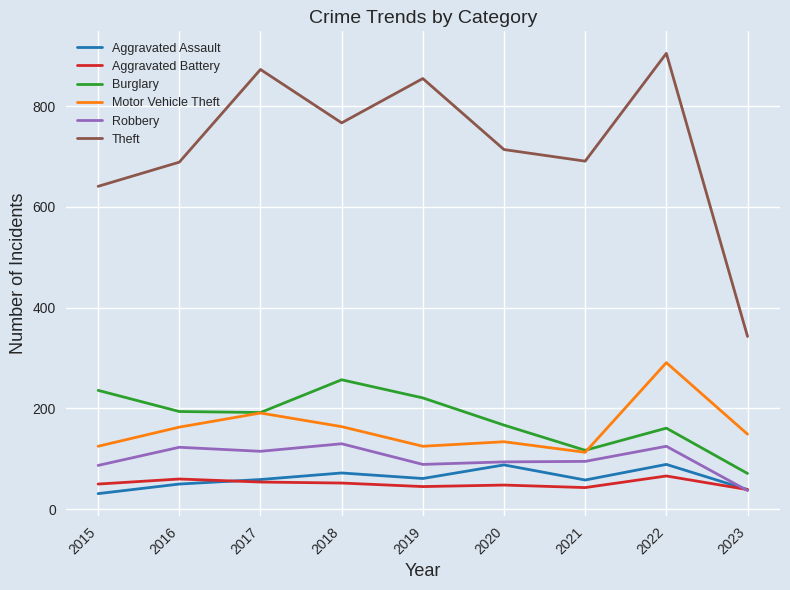

True or false: Aggravated Battery and Burglary cross at least once.

False